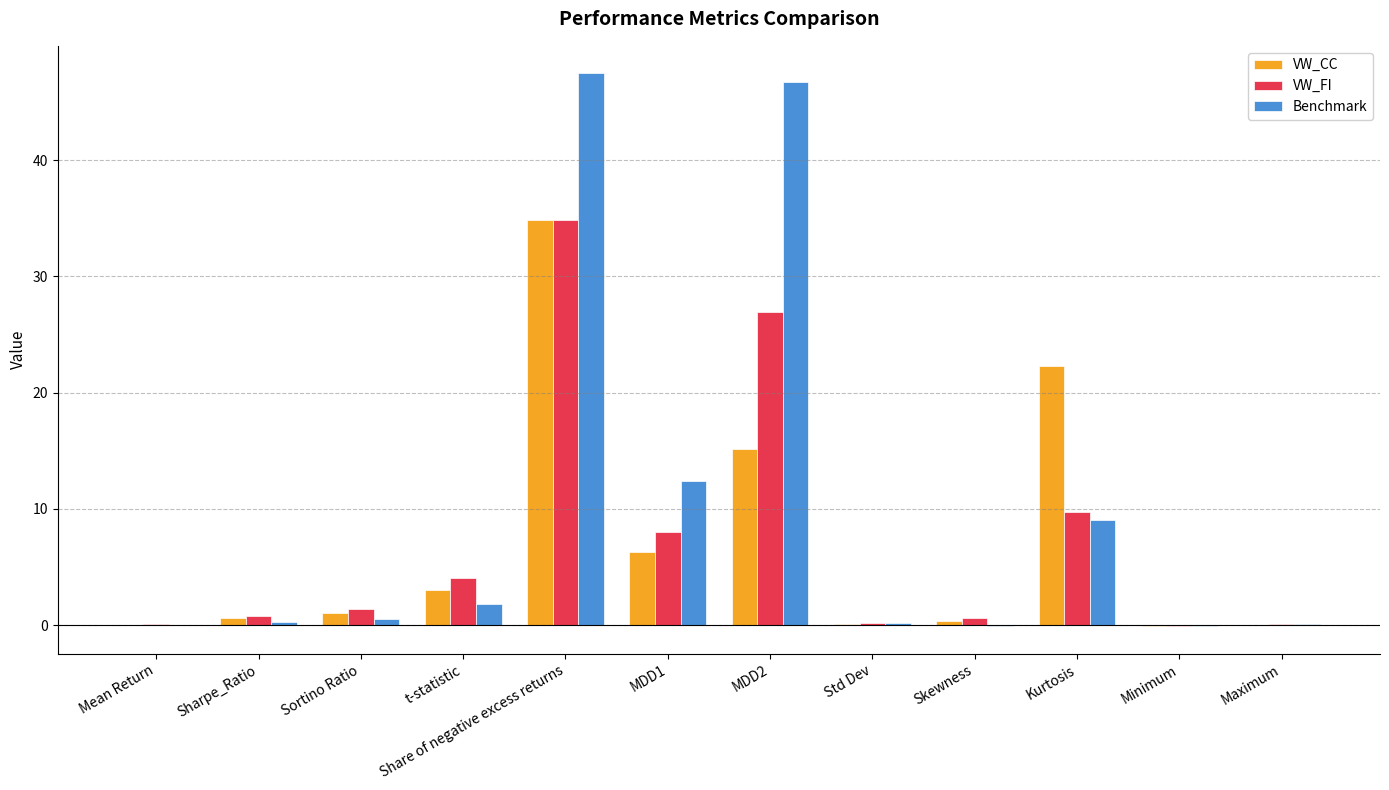

The VW_CC series shows 21.3 at MDD2. True or false?

False